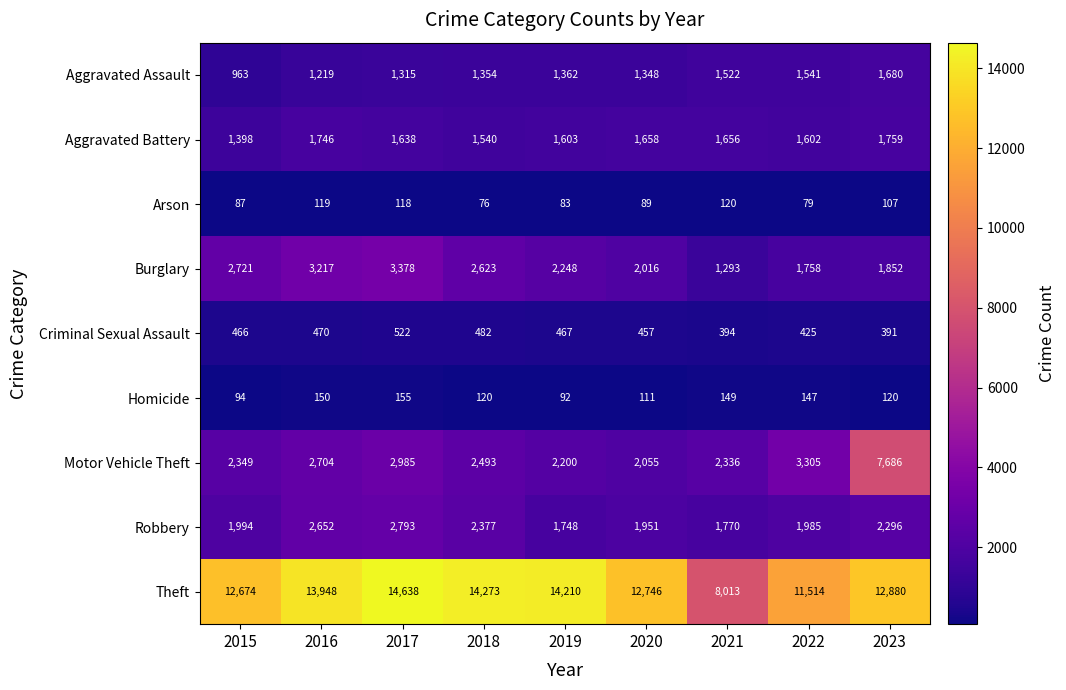

List the series in order of their peak value, lowest first.

Arson, Homicide, Criminal Sexual Assault, Aggravated Assault, Aggravated Battery, Robbery, Burglary, Motor Vehicle Theft, Theft